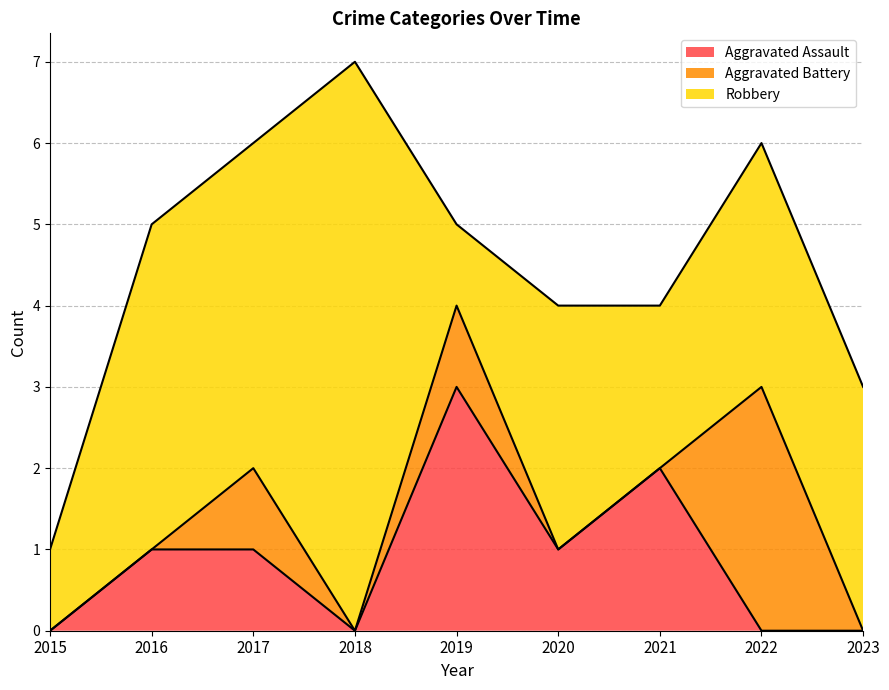

True or false: Aggravated Battery and Robbery cross at least once.

False